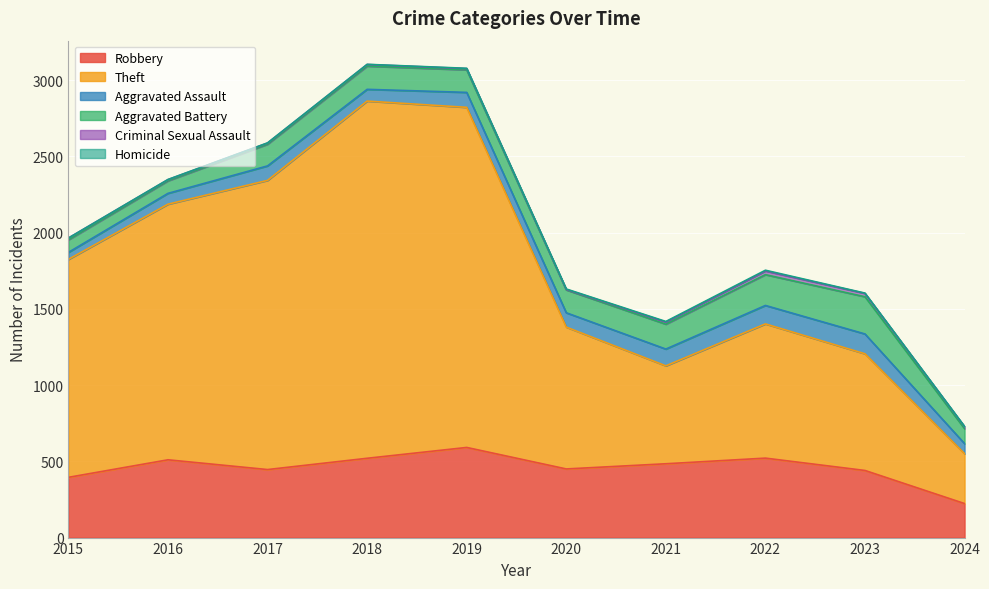

True or false: Robbery and Aggravated Battery intersect in this chart.

False